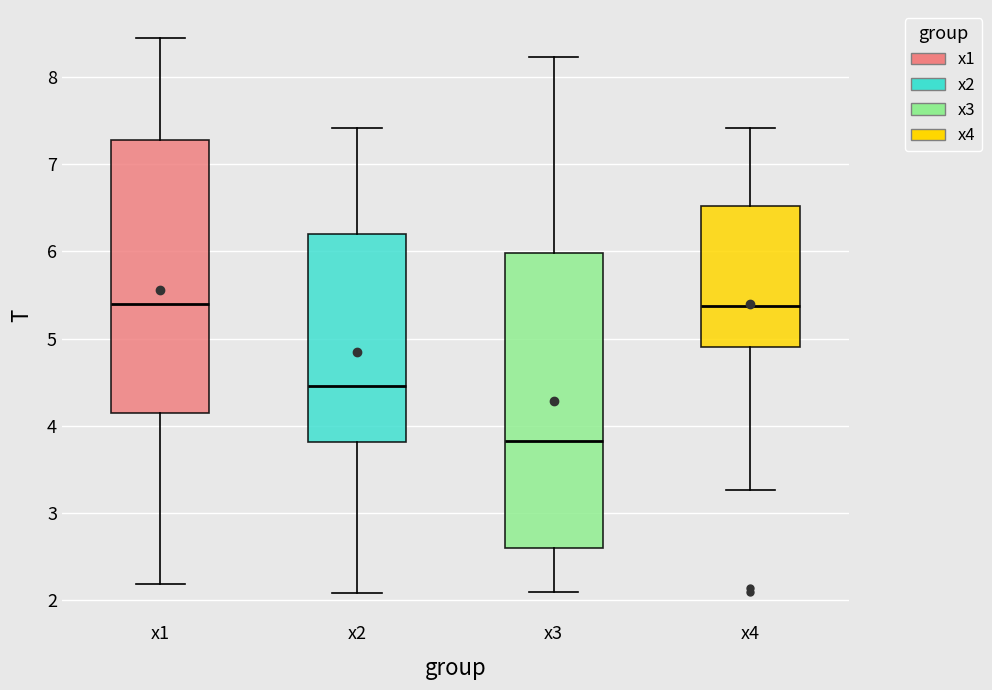

Reading left to right, read every box against the y-axis: the position of its median line, the range the box covers, and the ends of its whiskers. The values are not printed on the chart, so give them approximately, as read against the axis.

x1: median 5.4, box 4.1 to 7.3, whiskers 2.2 to 8.4
x2: median 4.5, box 3.8 to 6.2, whiskers 2.1 to 7.4
x3: median 3.8, box 2.6 to 6.0, whiskers 2.1 to 8.2
x4: median 5.4, box 4.9 to 6.5, whiskers 3.3 to 7.4